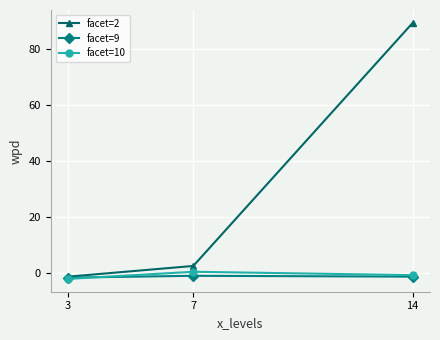

How many values in facet=2 are above zero?

2